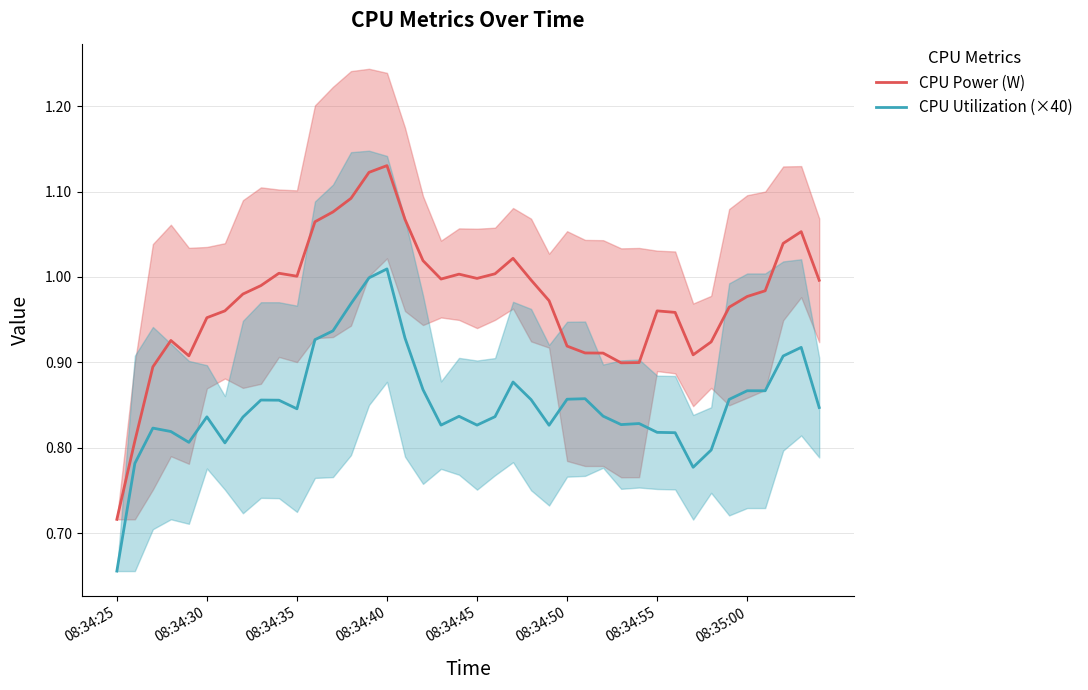

At which label is CPU Utilization (×40) closest to 0?

08:34:25